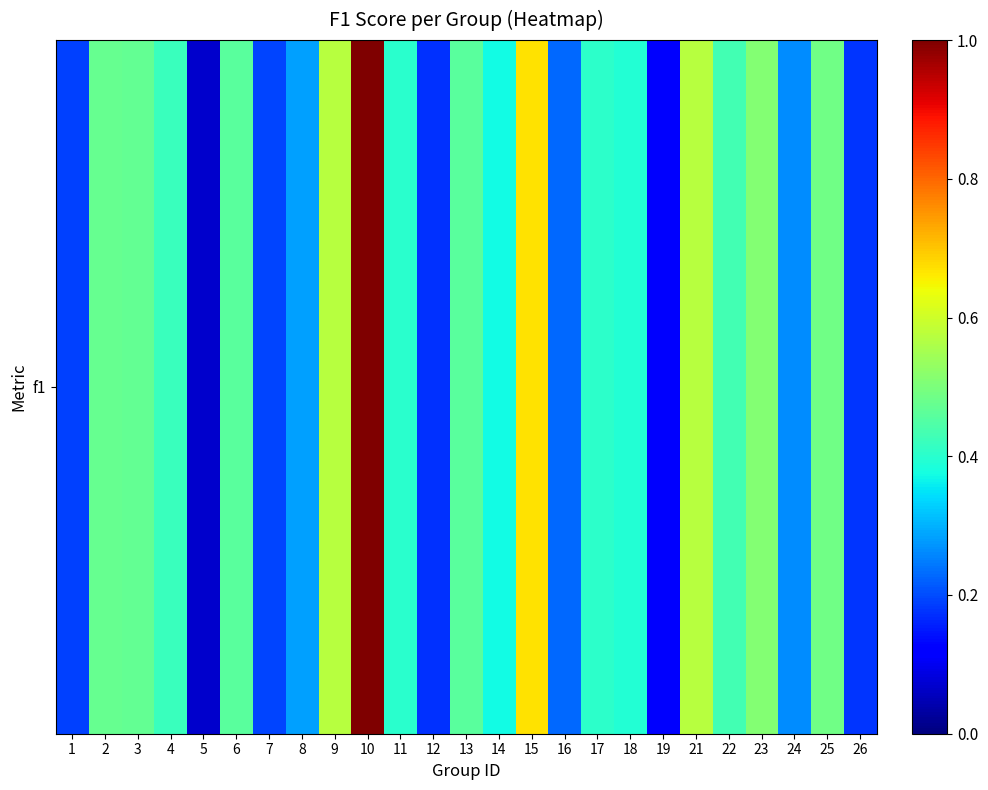

Rank the categories by value from lowest to highest.

5, 19, 12, 26, 1, 7, 16, 24, 8, 14, 18, 11, 17, 4, 22, 6, 13, 3, 2, 25, 23, 9, 21, 15, 10